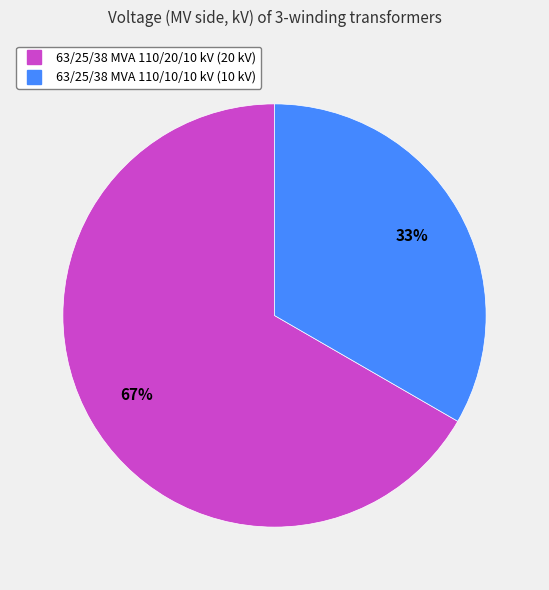

Approximately how many times larger is the value at 63/25/38 MVA 110/20/10 kV compared to 63/25/38 MVA 110/10/10 kV?

2.0